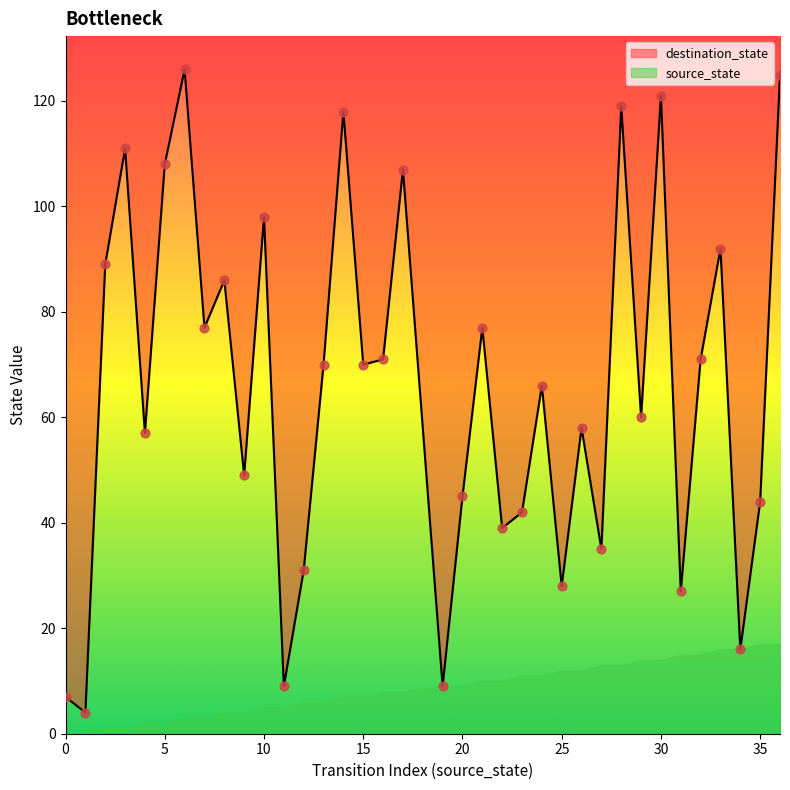

Between 15 and 22, which is larger?

15